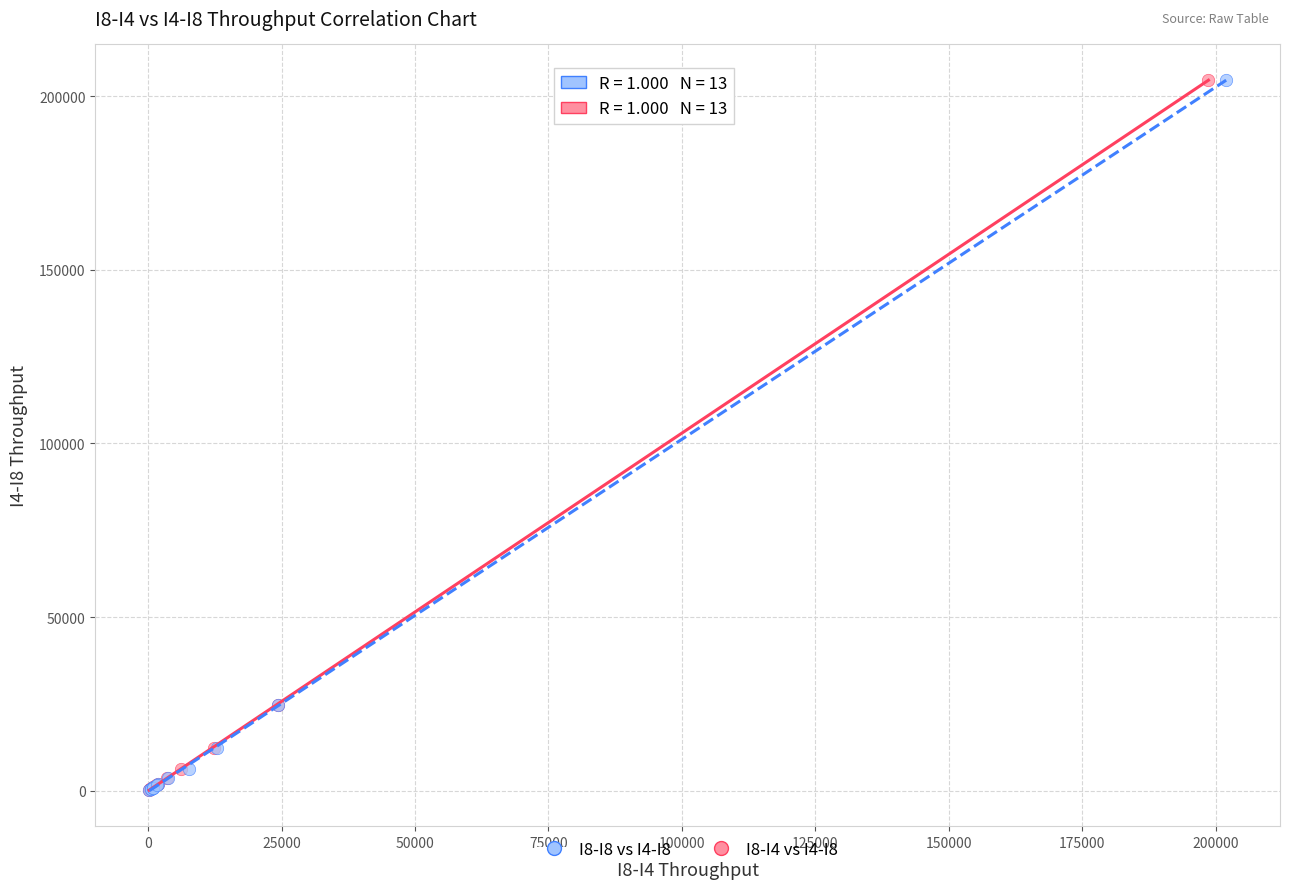

What are all the series names shown in the legend?

I8-I8 vs I4-I8, I8-I4 vs I4-I8